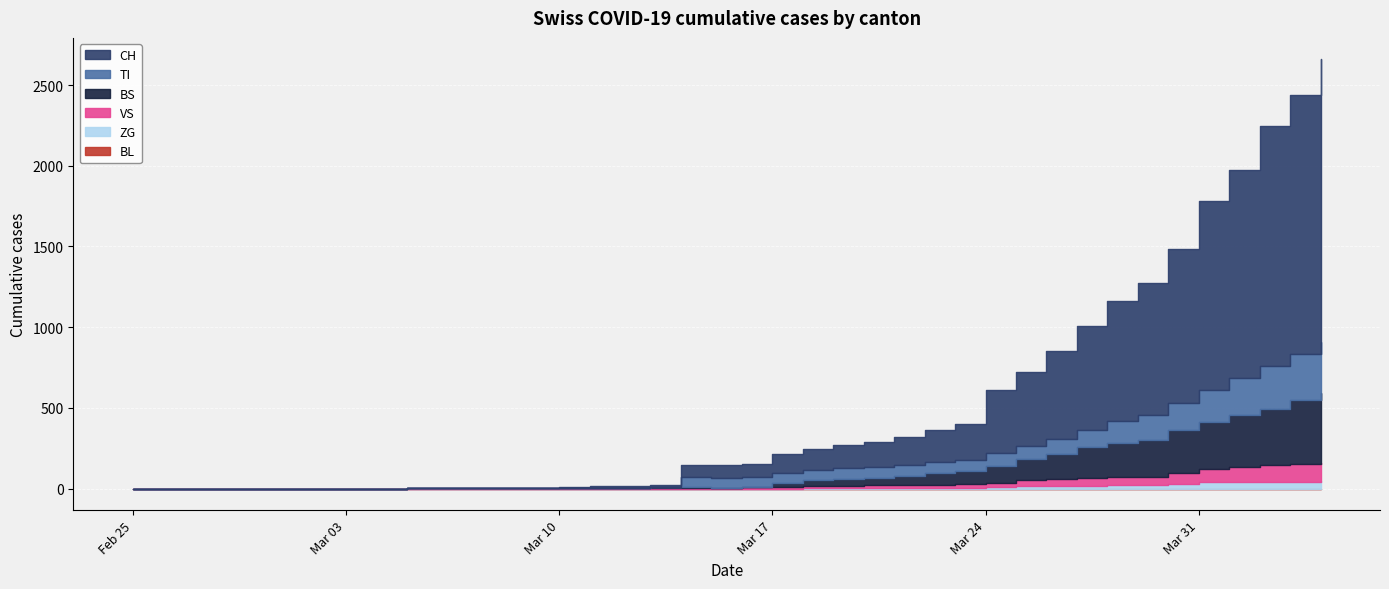

At which category is the sum across all series the highest?

2020-04-04